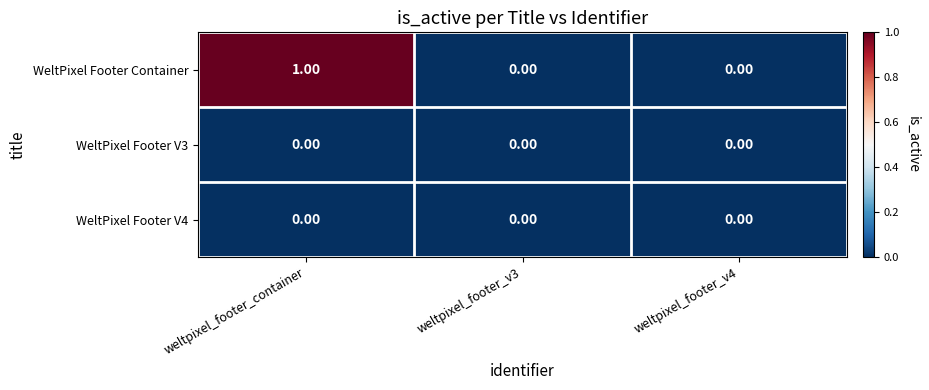

At which category does the chart reach its peak across all series?

weltpixel_footer_container